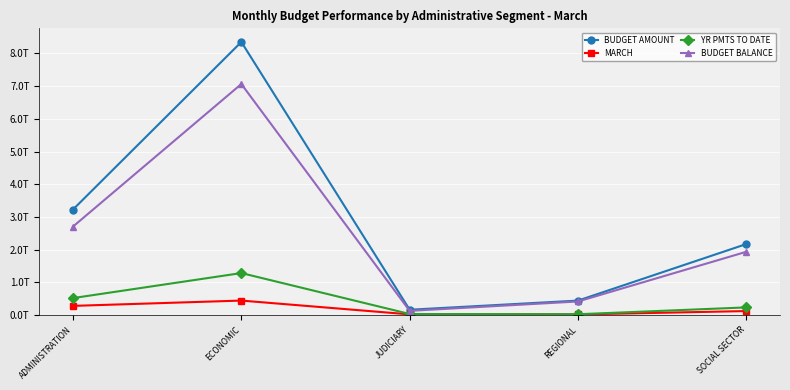

What is the value of the BUDGET BALANCE point at the 4th from the left?

417329278074.6